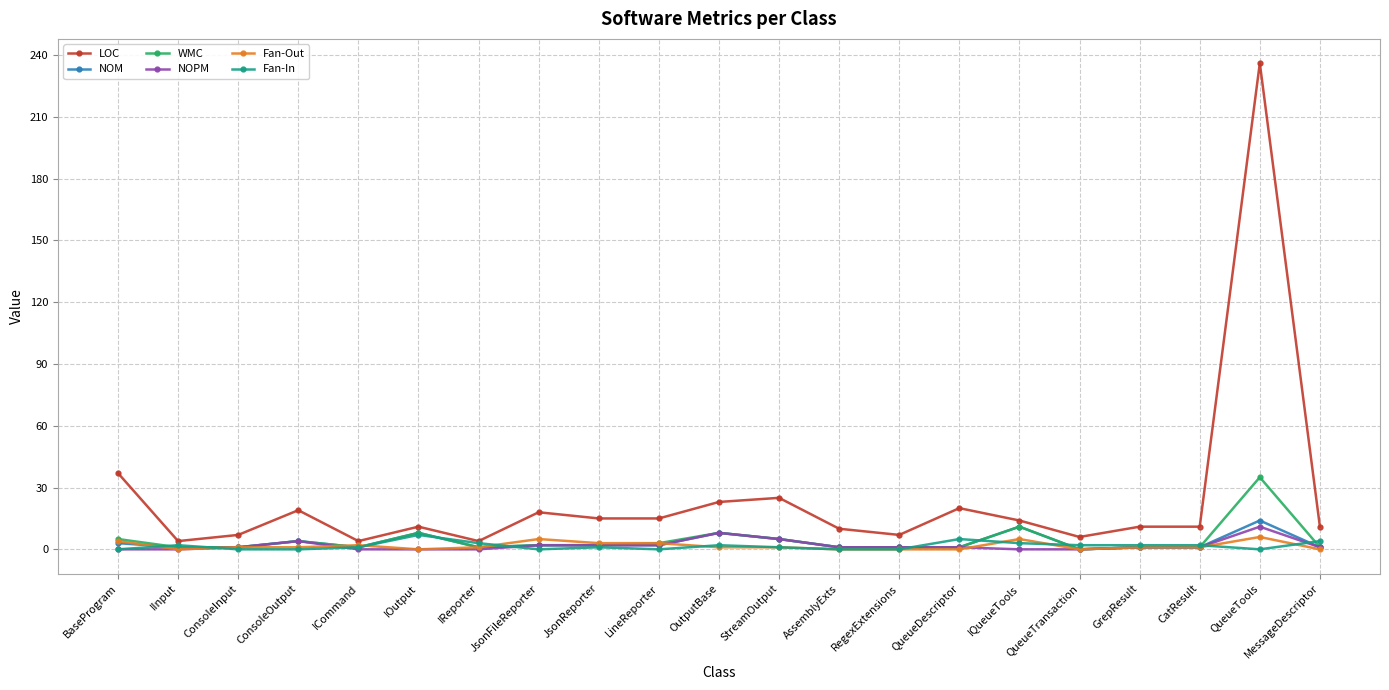

The value of NOM at OutputBase is 8. True or false?

True